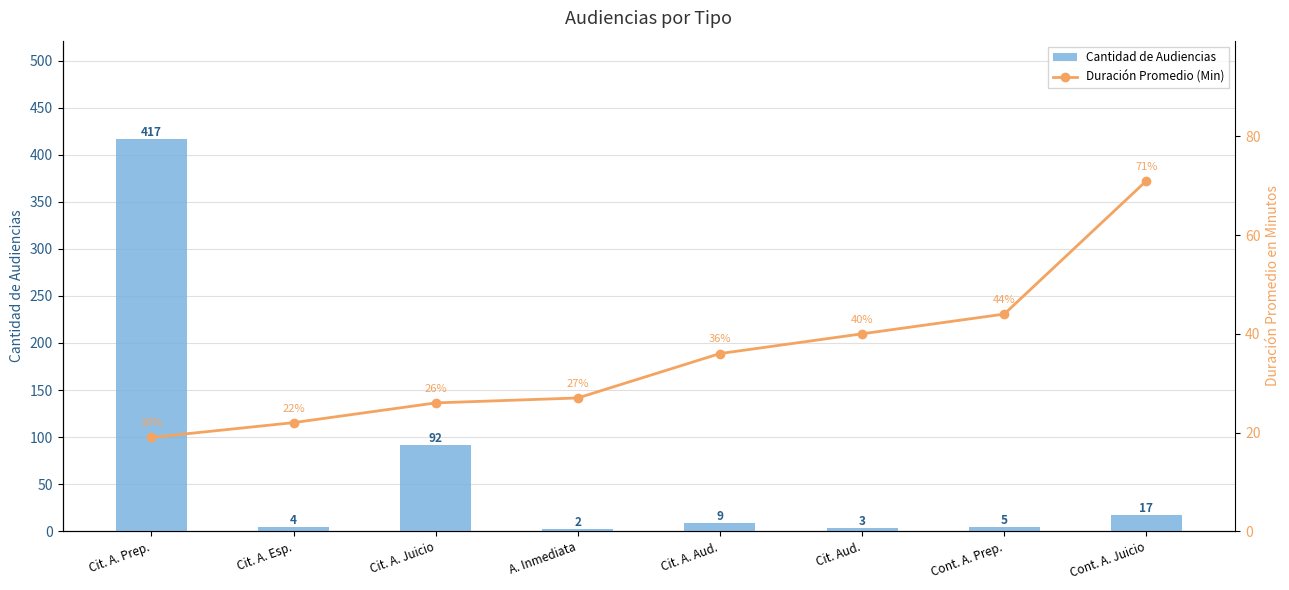

At which label does Duración Promedio (Min) reach its peak?

Cont. A. Juicio